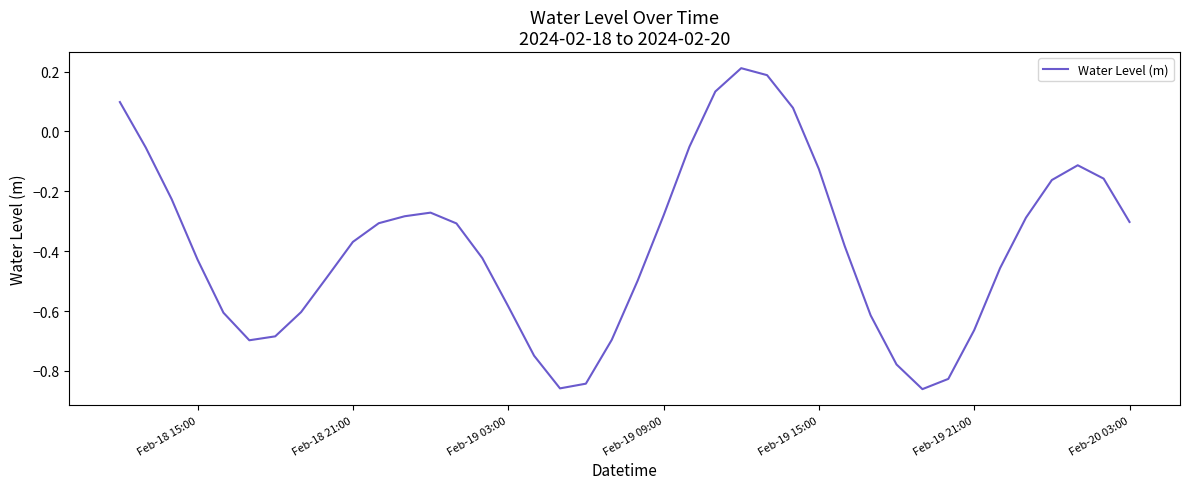

What is the difference between the maximum and minimum values?

1.1